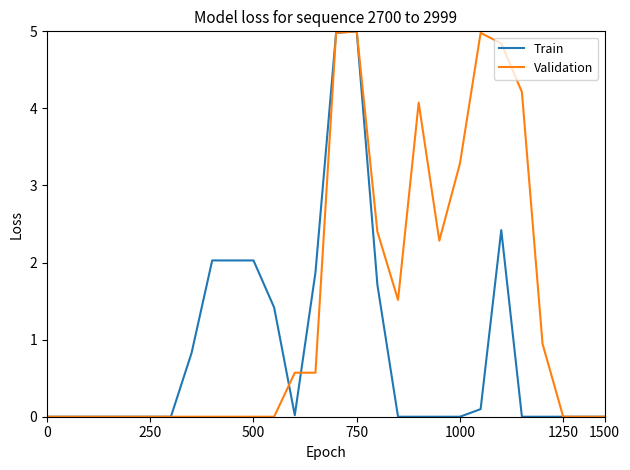

True or false: Train and Validation cross at least once.

True